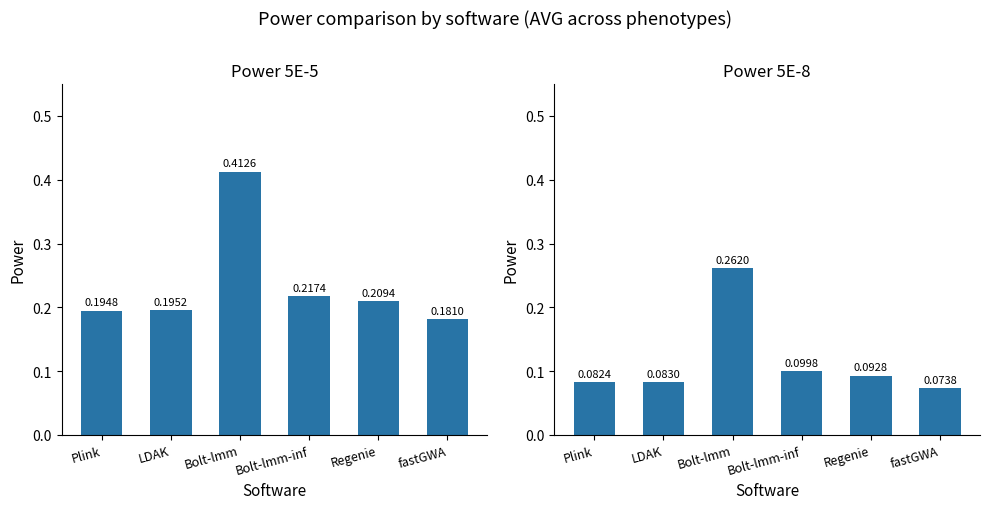

What is the value of the Power 5E-5 bar at the 1st from the left?

0.2